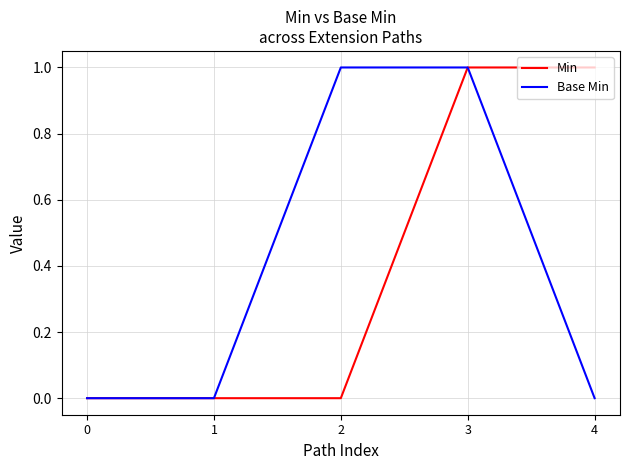

True or false: Base Min has a value of -1 at 0.

False